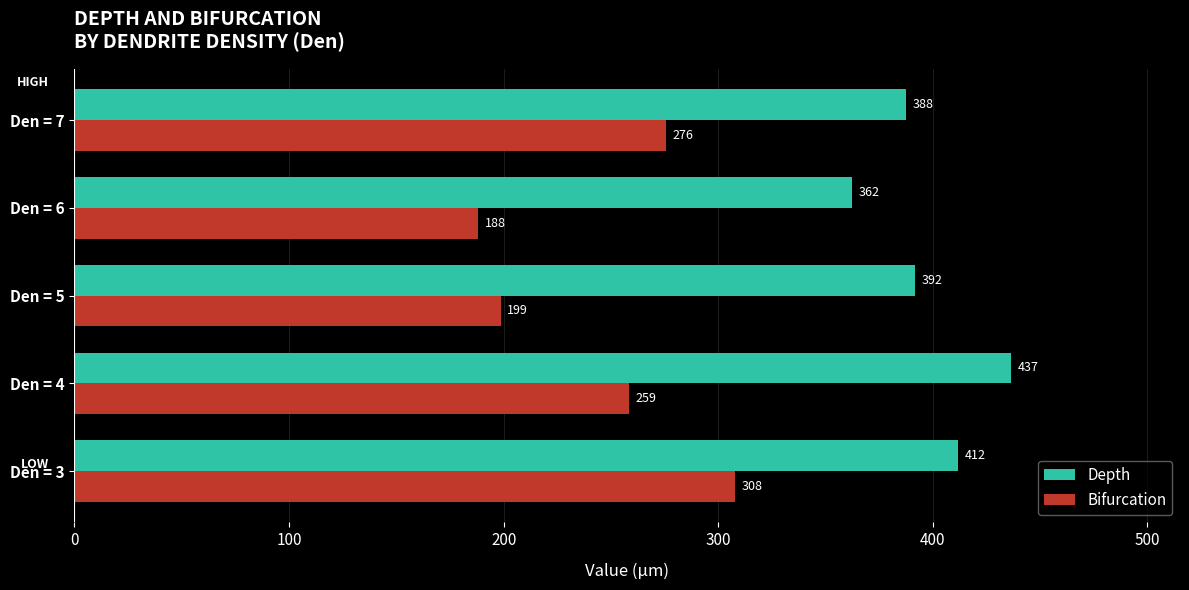

At which label is Depth closest to 399?

Den = 5